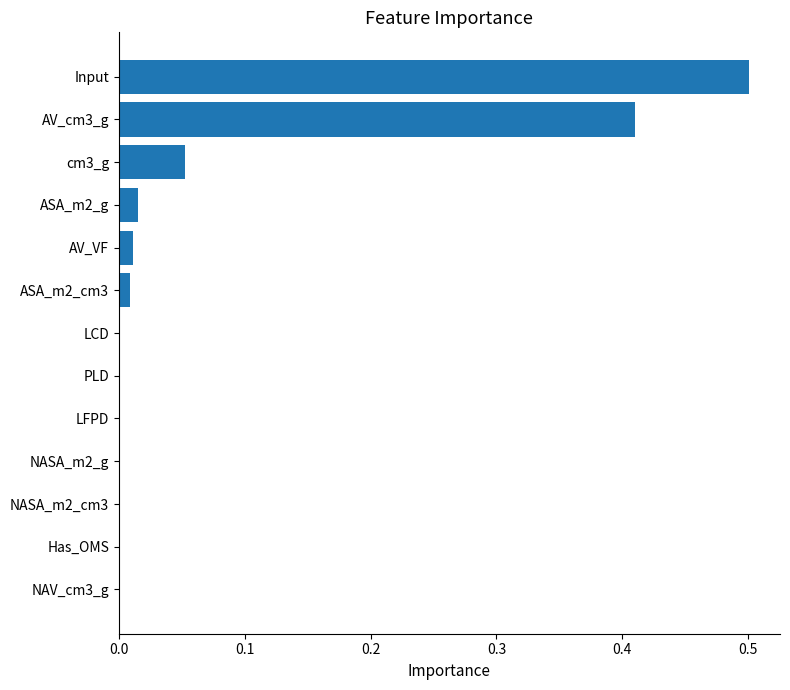

What is the sum of the values at Input and AV_cm3_g?

0.9